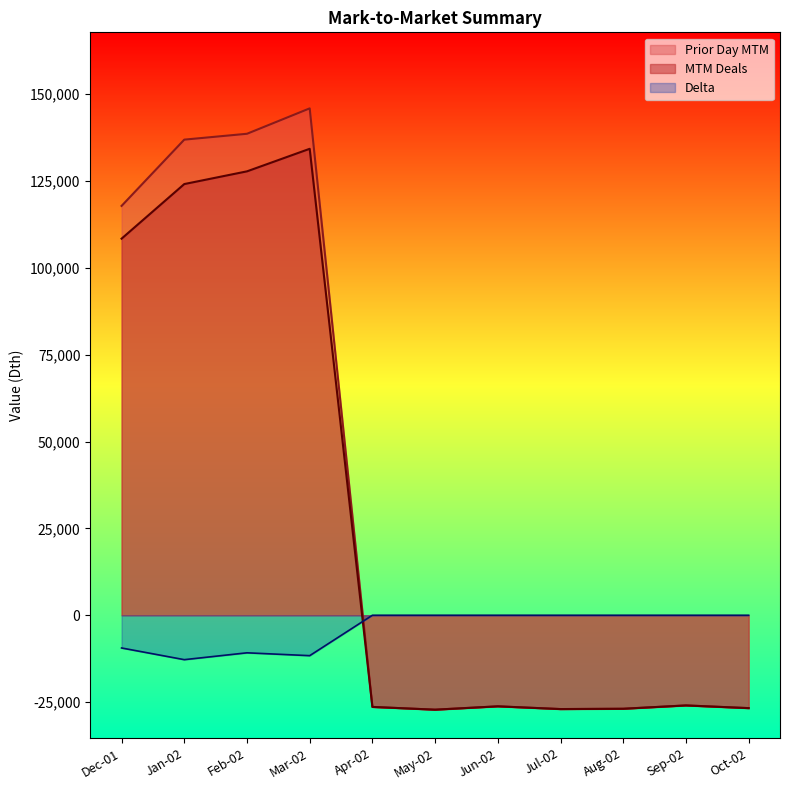

How many data points in MTM Deals are less than -26230?

5